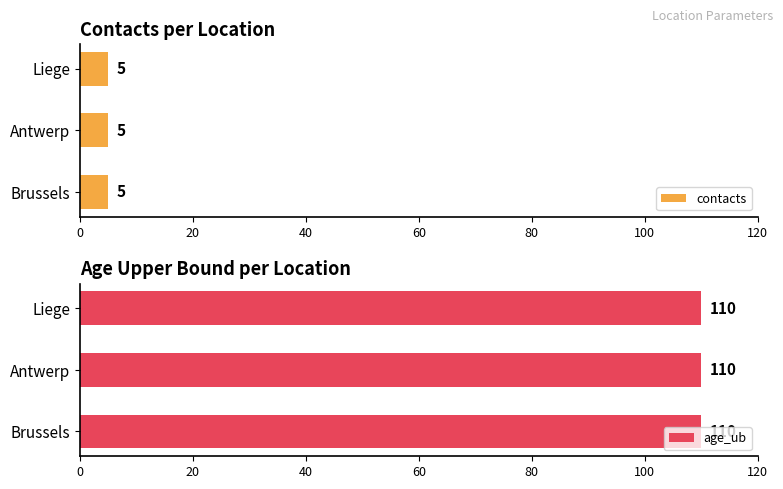

How many categories are shown in the chart?

3